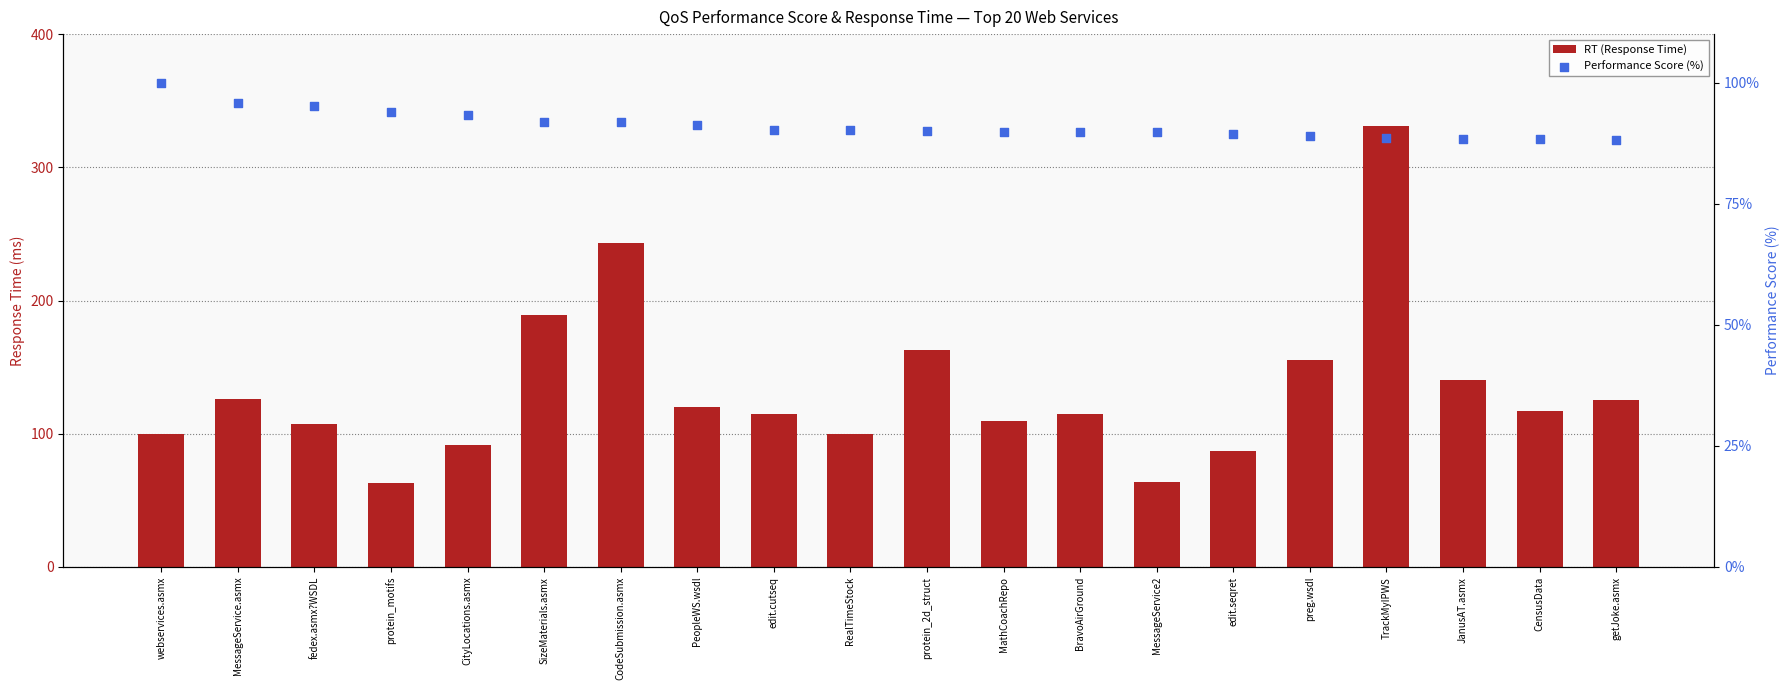

Which series has the largest Y range (max minus min)?

RT (Response Time)